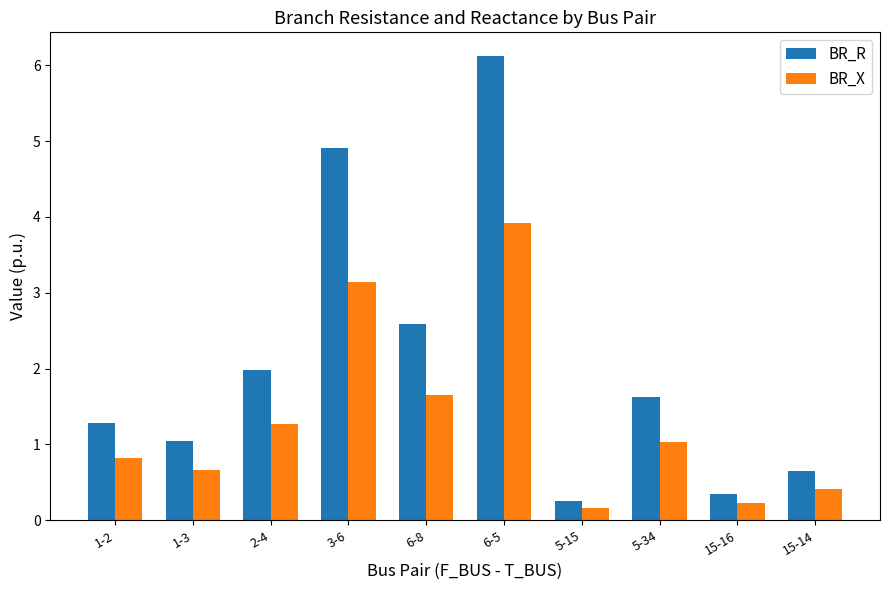

Which series changed the most between 2-4 and 6-5?

BR_R